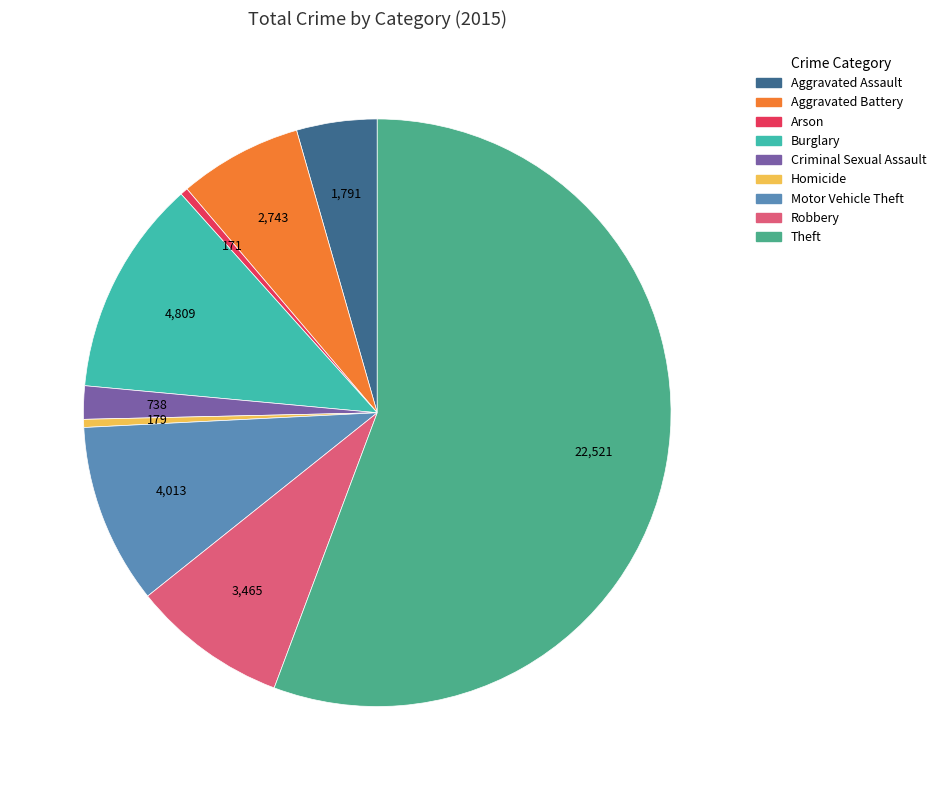

What is the largest slice in the pie chart?

Theft